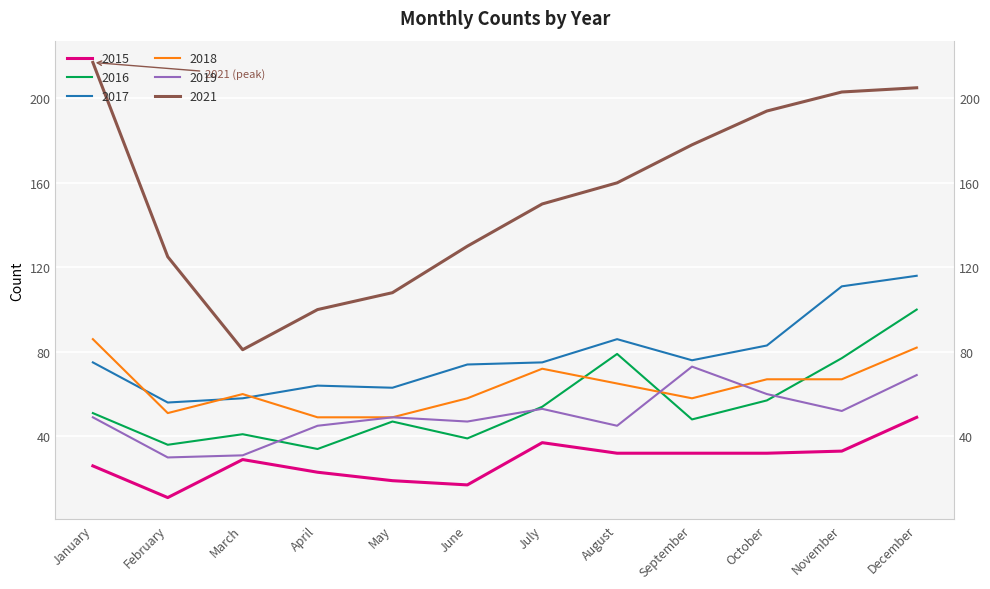

At August, list the series in order from smallest to largest.

2015, 2019, 2018, 2016, 2017, 2021